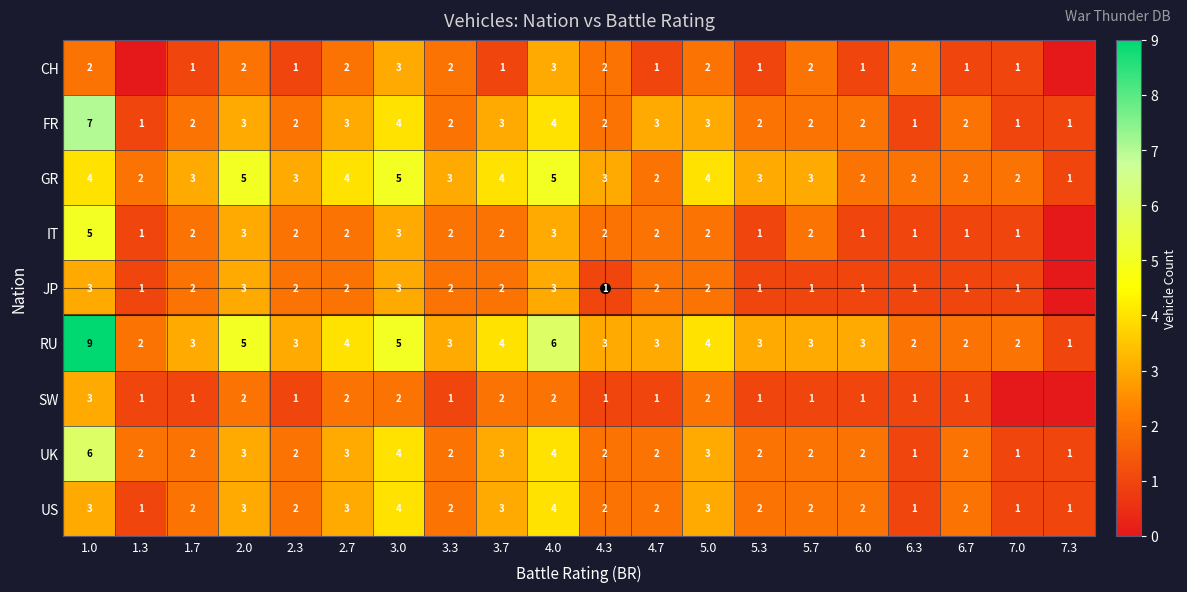

The value of US at 3.3 is 0. True or false?

False